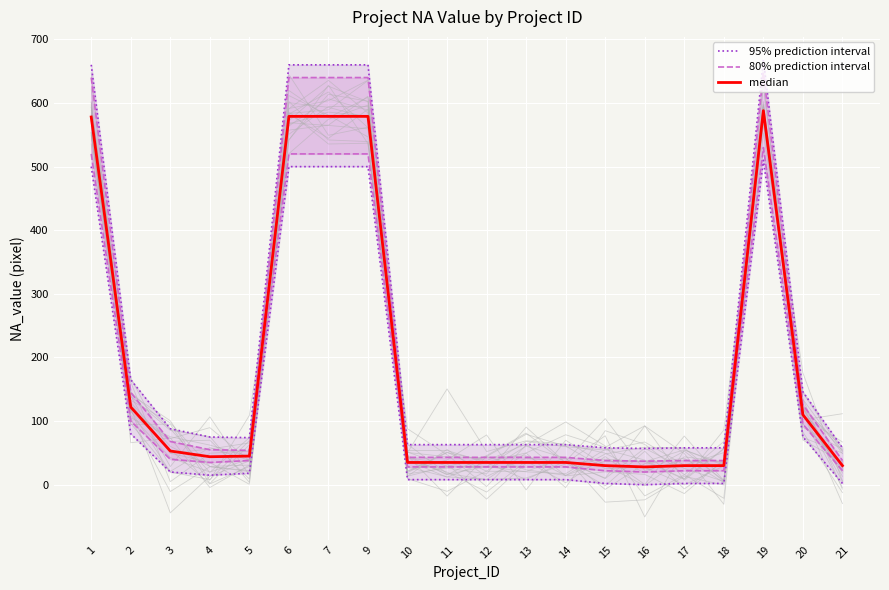

What is the approximate value of median at 20, to the nearest 10?

110